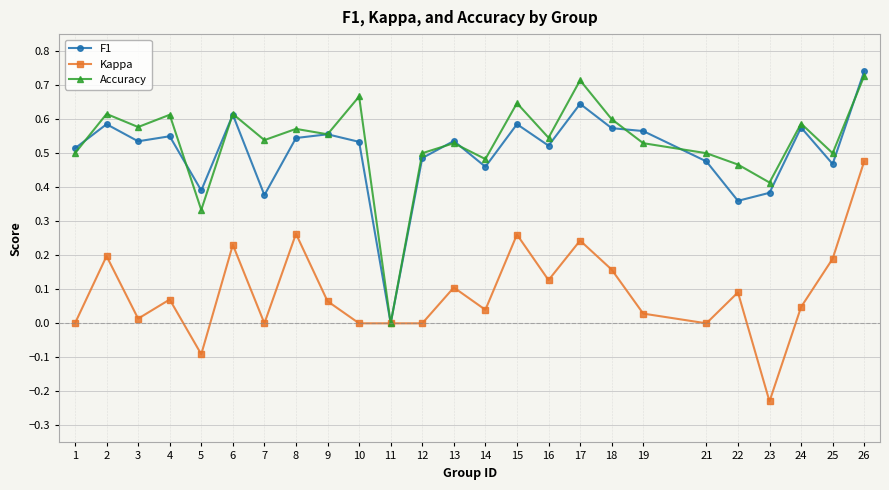

The Accuracy series shows 0.4 at 17. True or false?

False